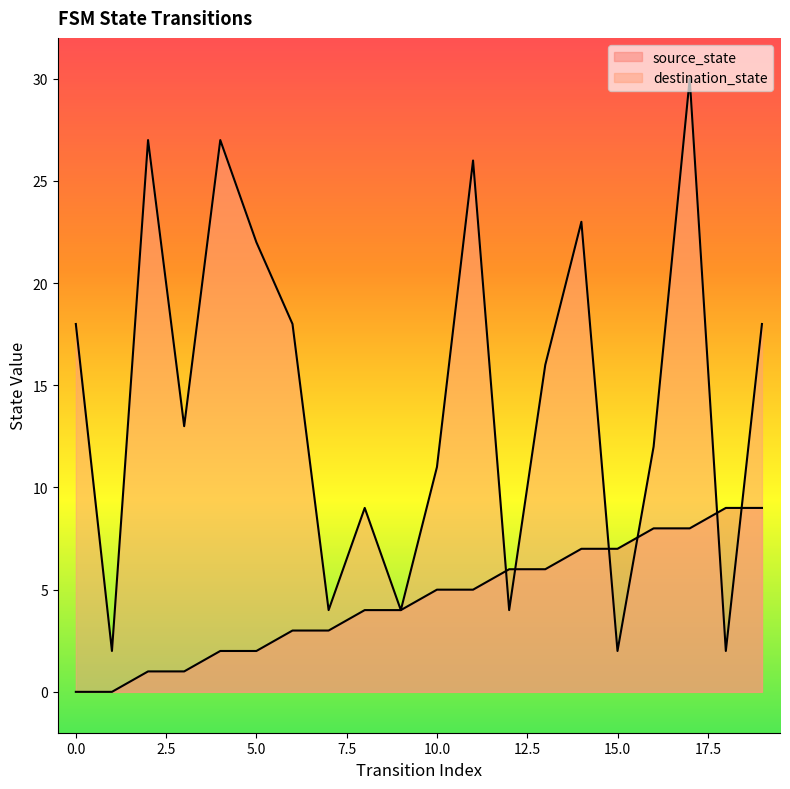

How many lines are shown in the chart?

2